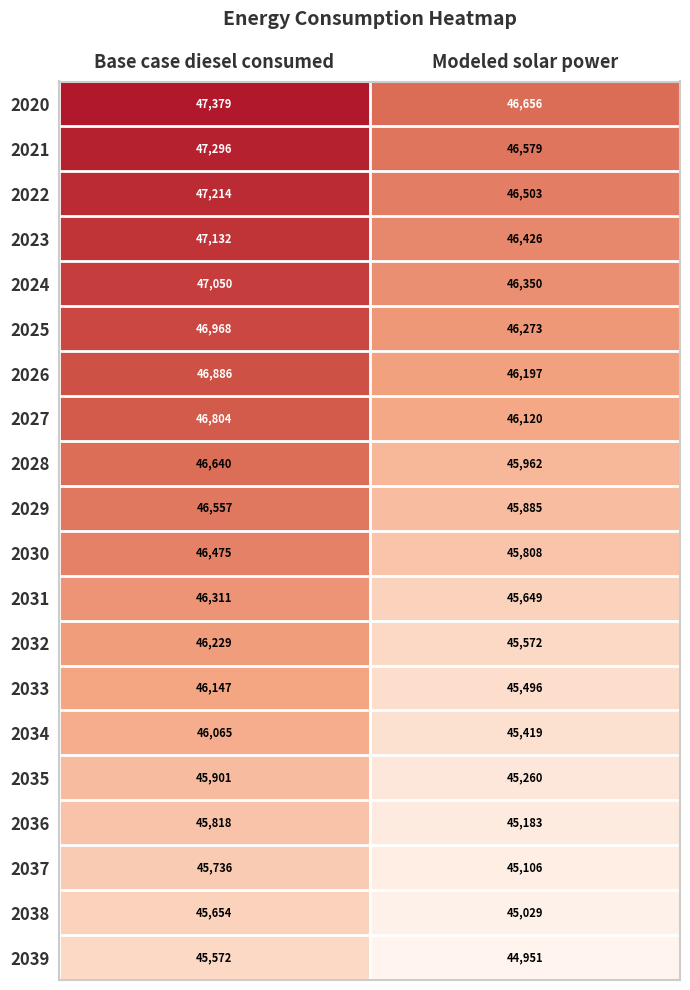

Which series has the largest total across all categories?

2020